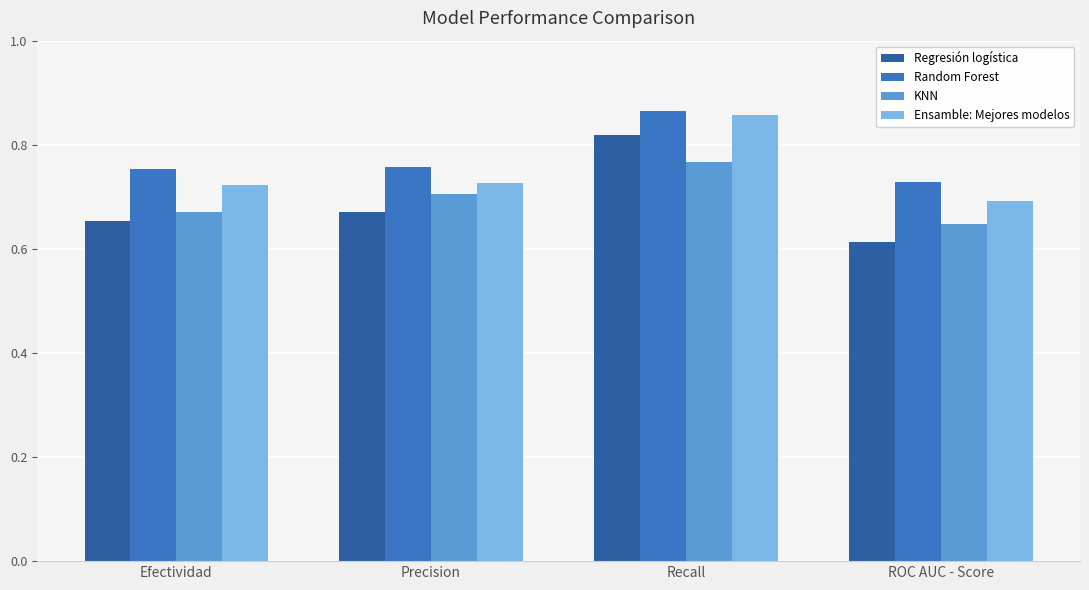

What is the sum of all KNN values?

2.8